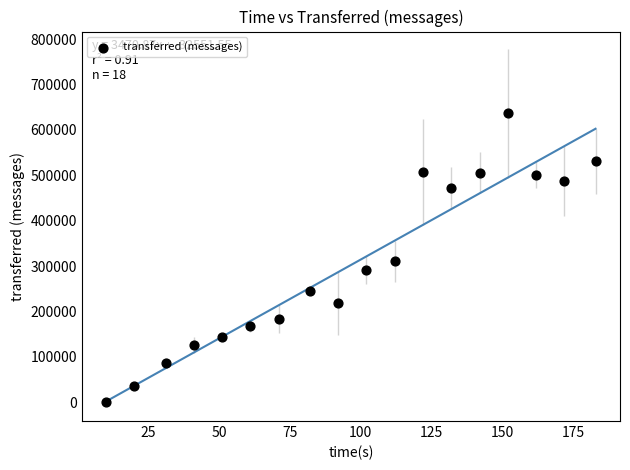

What is the range of Y values (max minus min)?

636380